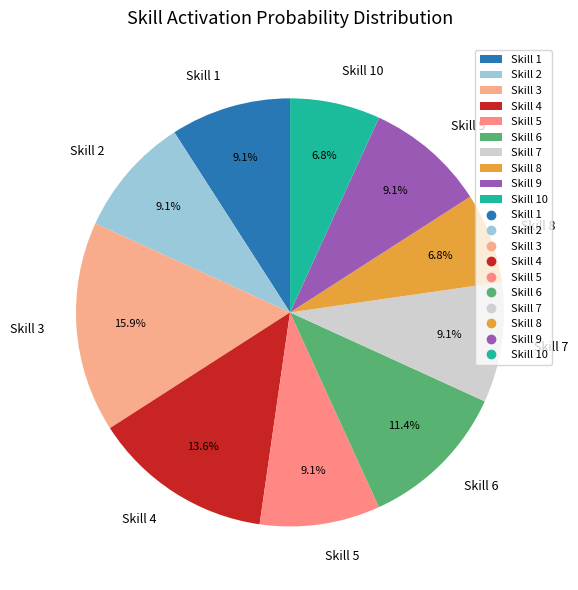

Is there a majority slice in this chart?

No